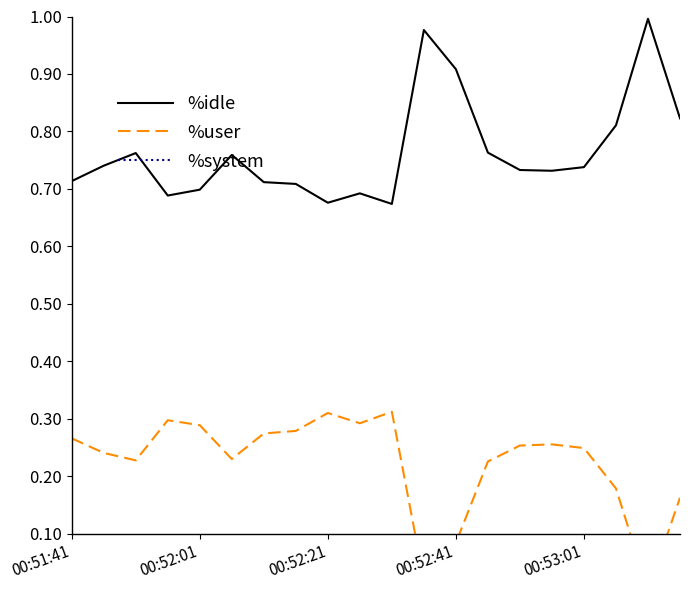

Reading left to right, transcribe all the data shown in this chart.

%idle: 0.7	0.7	0.8	0.7	0.7	0.8	0.7	0.7	0.7	0.7	0.7	1.0	0.9	0.8	0.7	0.7	0.7	0.8	1.0	0.8
%user: 0.3	0.2	0.2	0.3	0.3	0.2	0.3	0.3	0.3	0.3	0.3	0.0	0.1	0.2	0.3	0.3	0.2	0.2	0.0	0.2
%system: 0.0	0.0	0.0	0.0	0.0	0.0	0.0	0.0	0.0	0.0	0.0	0.0	0.0	0.0	0.0	0.0	0.0	0.0	0.0	0.0